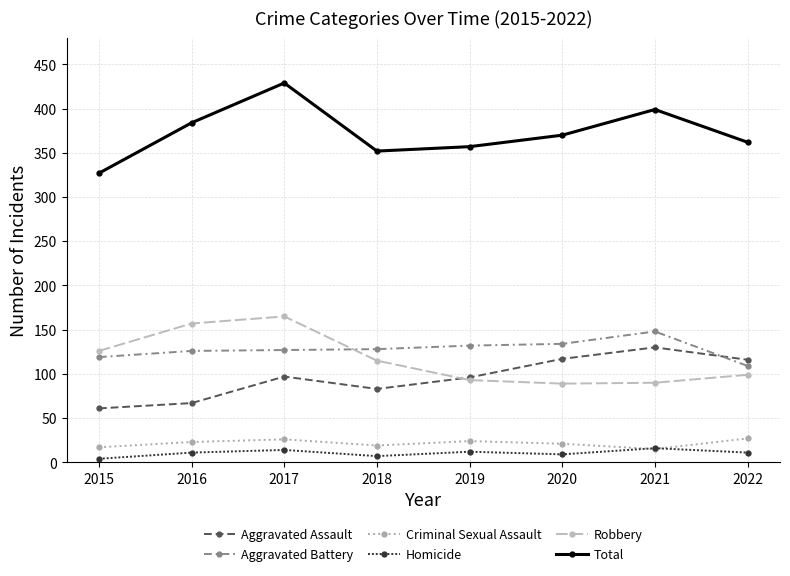

At 2018, list the series in order from largest to smallest.

Total, Aggravated Battery, Robbery, Aggravated Assault, Criminal Sexual Assault, Homicide